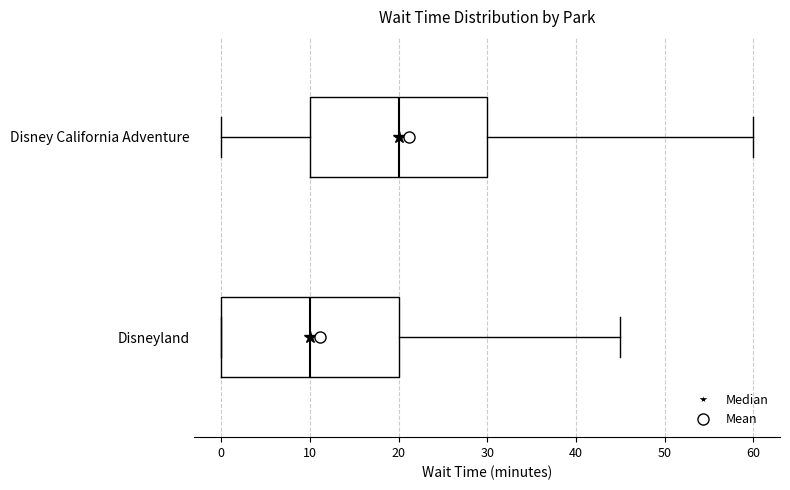

Reading bottom to top, transcribe this box plot: for each box, give where its median line is, the range the box spans, and where its two whiskers end, as read against the x-axis. The values are not printed on the chart, so give them approximately, as read against the axis.

Disneyland: median 10, box 0 to 20, whiskers 0 to 45
Disney California Adventure: median 20, box 10 to 30, whiskers 0 to 60